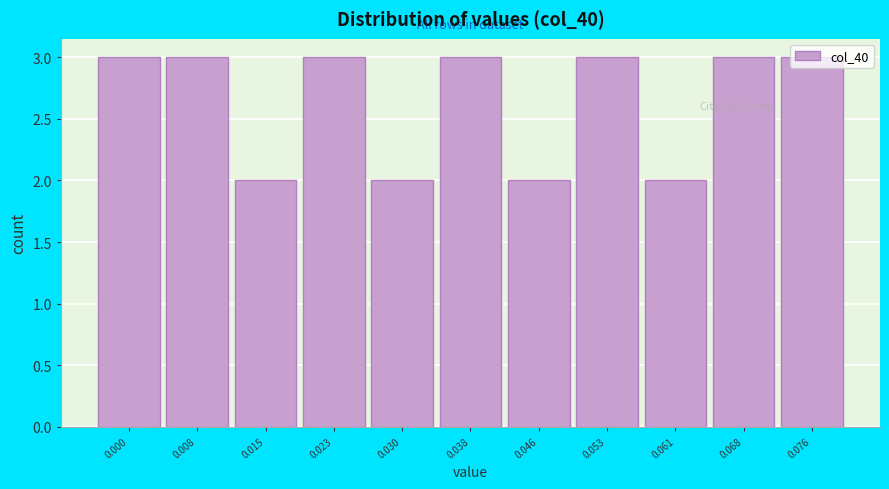

What is the value of the 11th bar from the left?

3